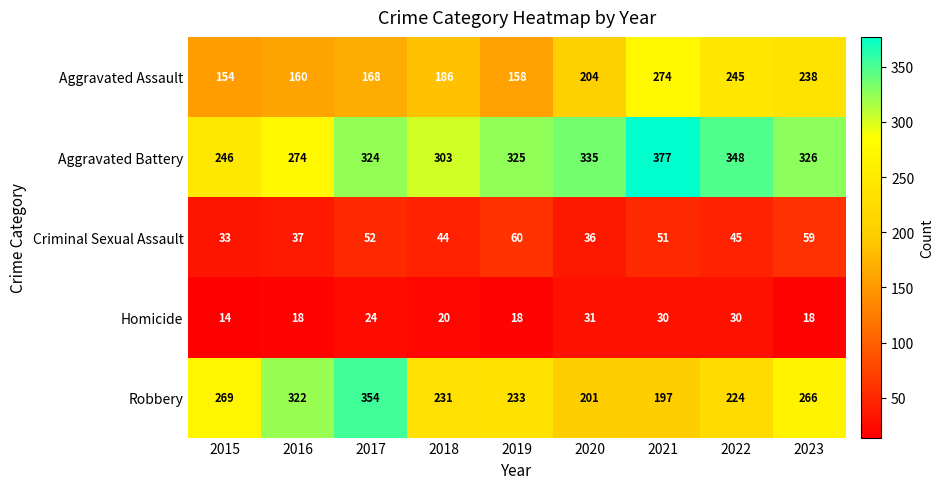

What is the difference between the maximum and second lowest values in the Homicide series?

13